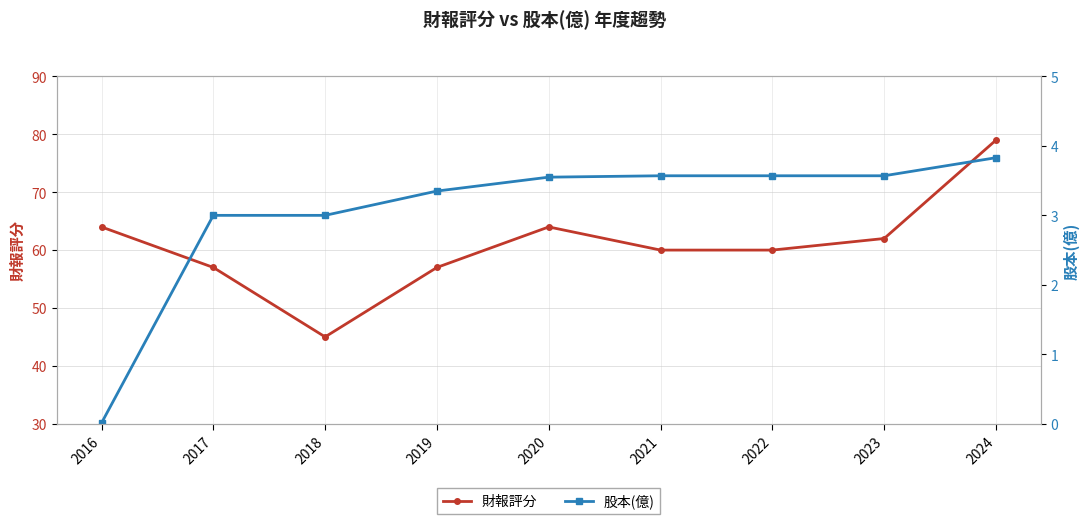

Between 2017 and 2020, which series saw the biggest shift?

財報評分